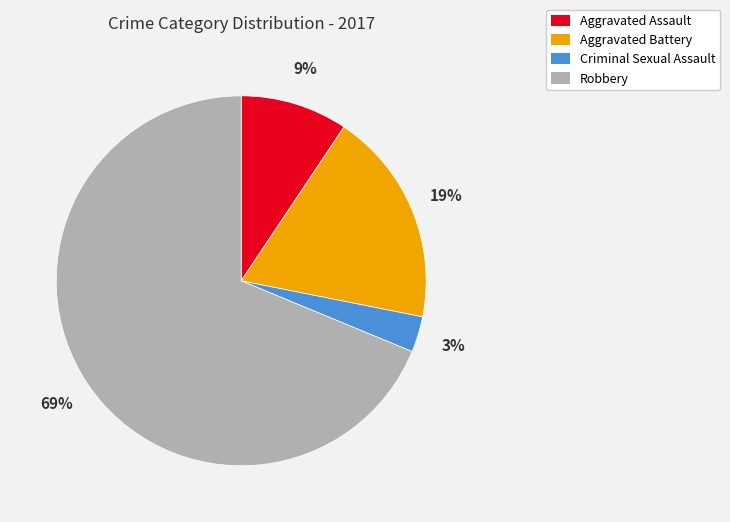

Rank the categories by value from lowest to highest.

Criminal Sexual Assault, Aggravated Assault, Aggravated Battery, Robbery